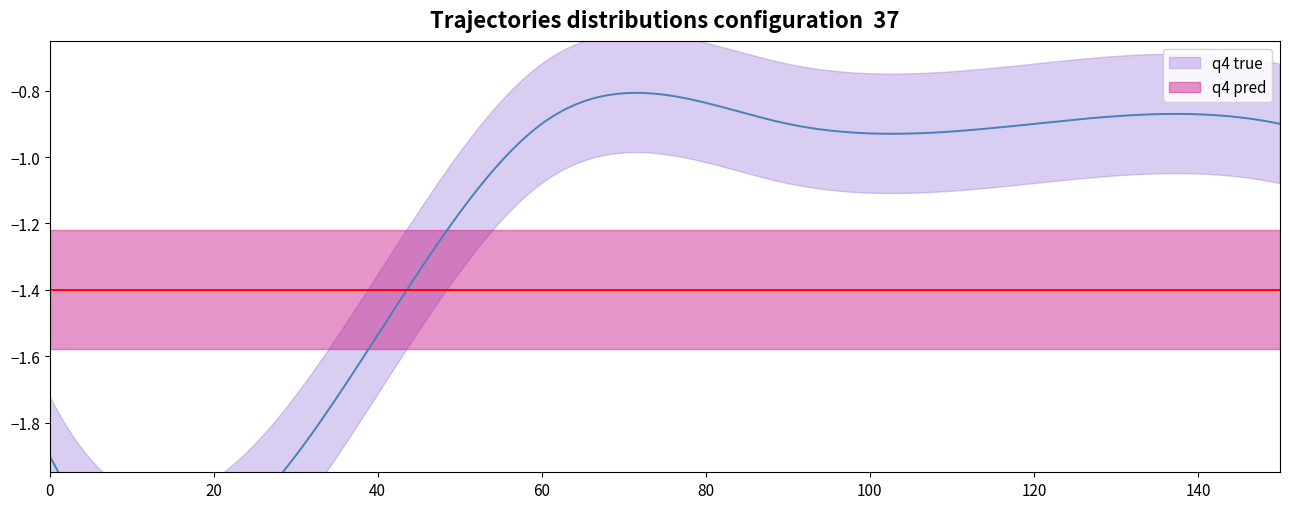

True or false: Base Min and Min intersect in this chart.

False